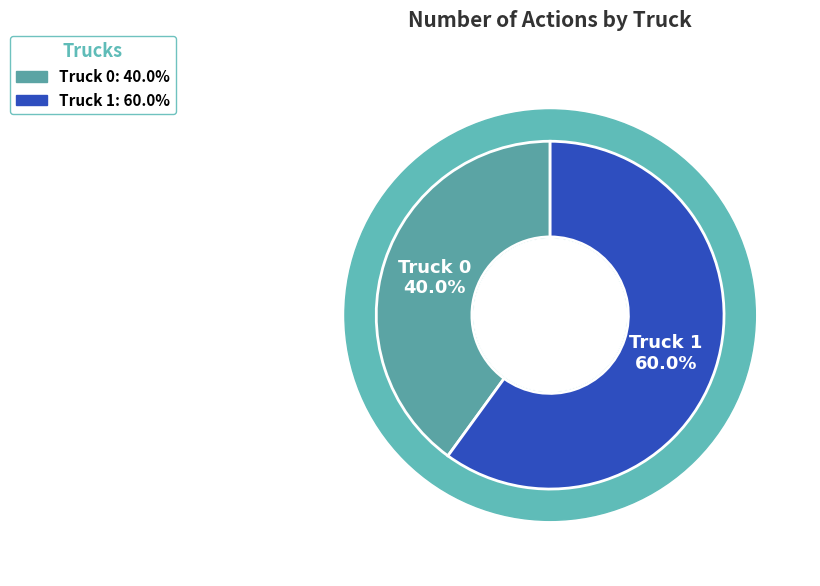

How many slices are in this pie chart?

2